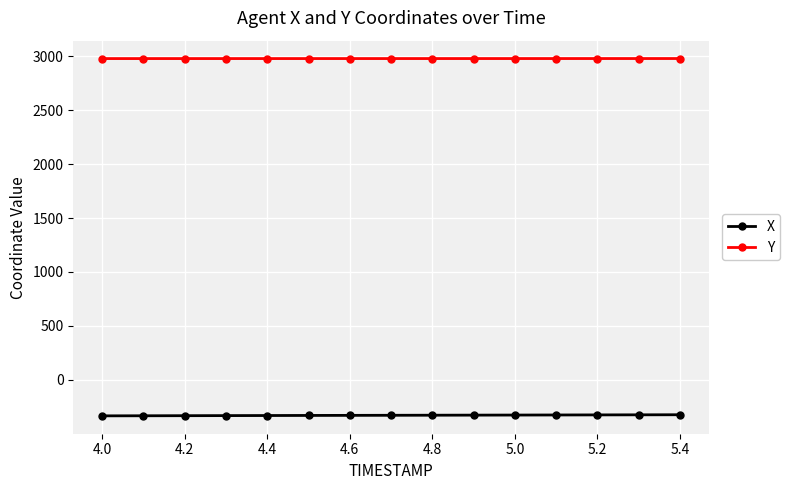

True or false: X and Y cross at least once.

False